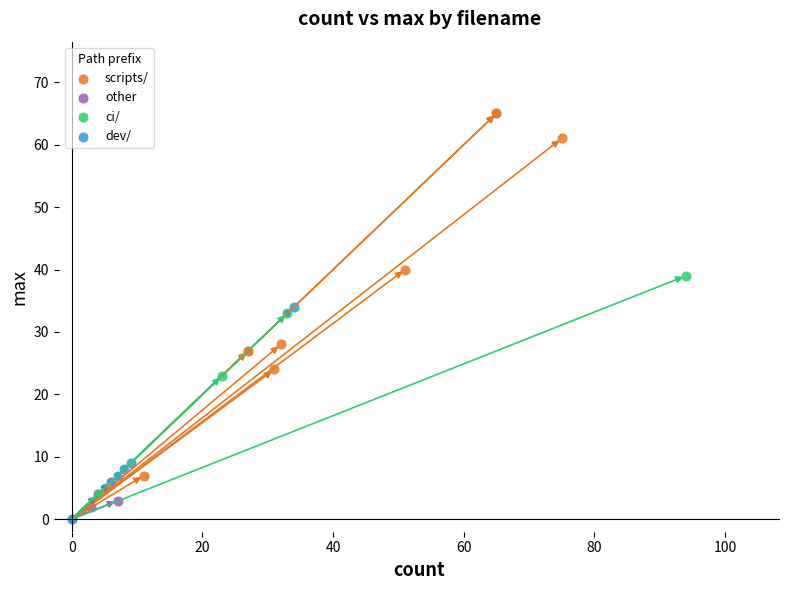

What are all the series names shown in the legend?

scripts/, other, ci/, dev/